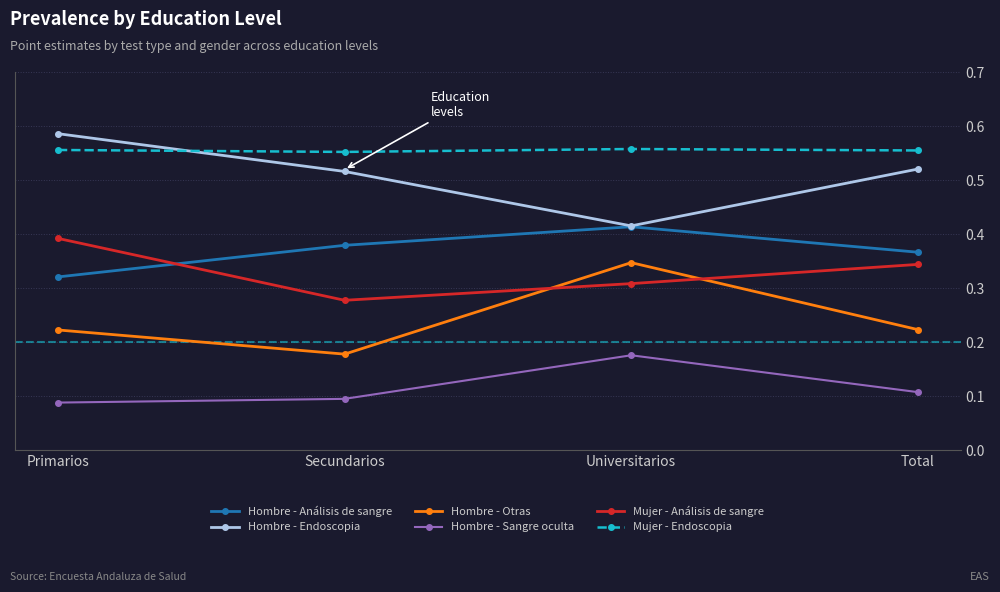

Which category has the lowest value in the Hombre - Otras series?

Secundarios